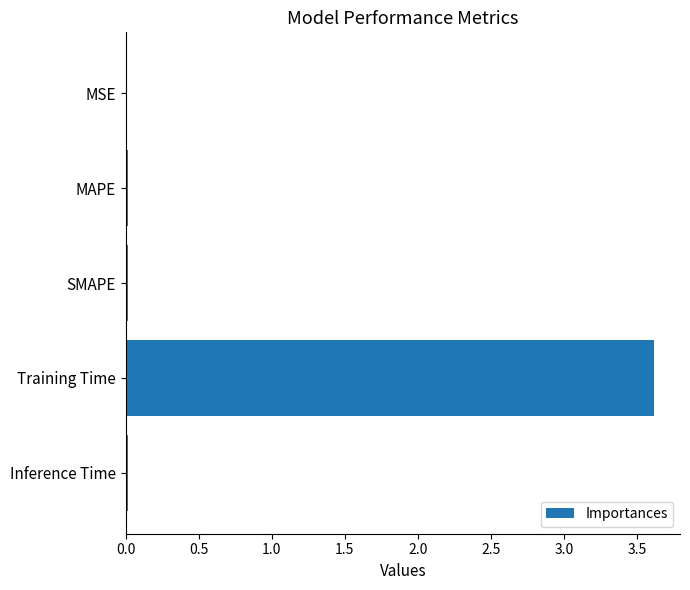

The chart shows a value of 0.0 at MAPE. True or false?

True